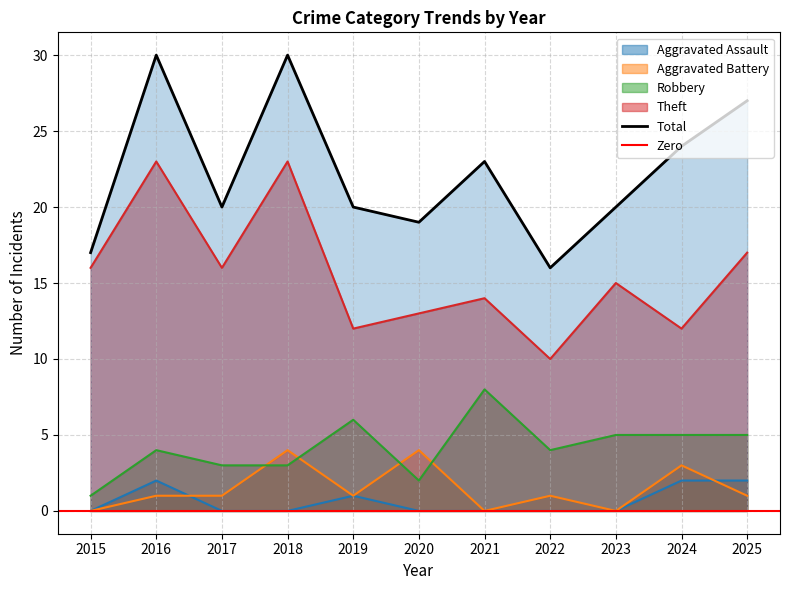

Rank the series at 2023 from highest to lowest value.

Total, Theft, Robbery, Aggravated Assault, Aggravated Battery